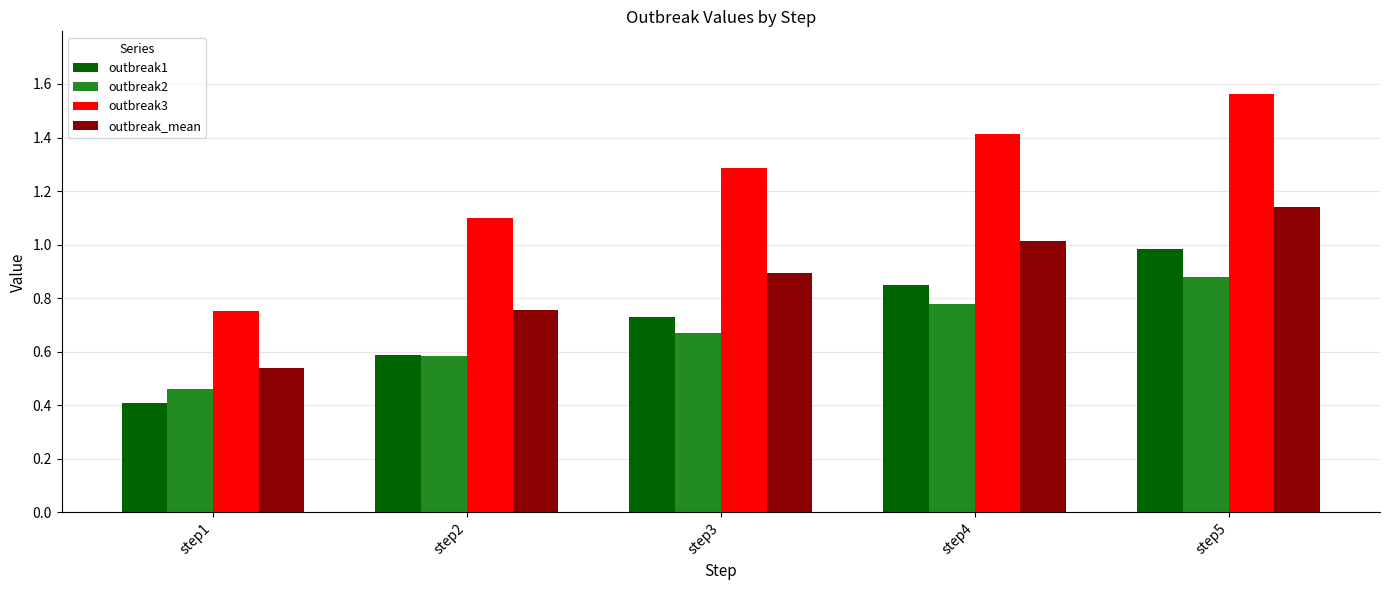

Where is outbreak2 nearest to the value 0?

step1